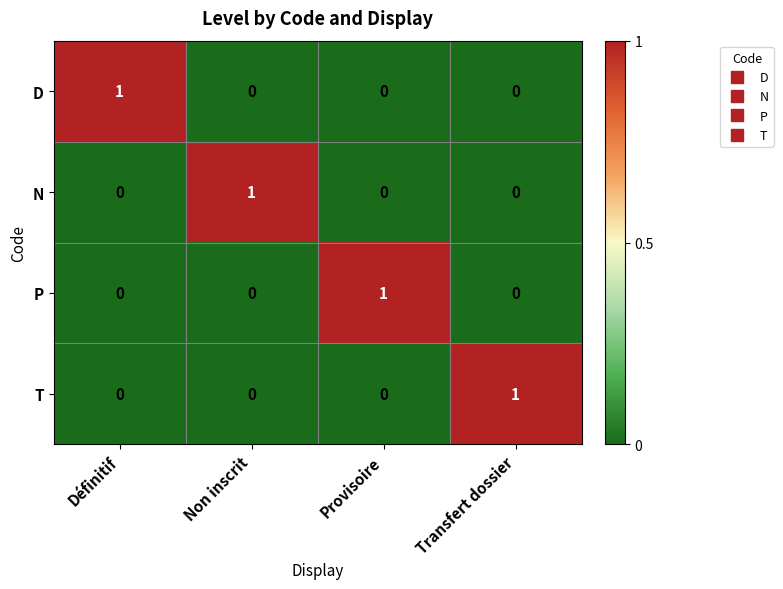

Reading left to right, list all the values displayed in this chart.

D: 1	0	0	0
N: 0	1	0	0
P: 0	0	1	0
T: 0	0	0	1